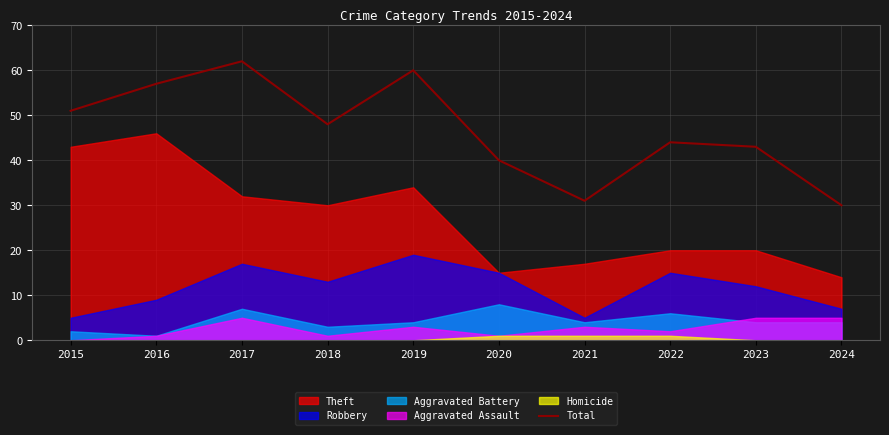

Where is the data nearest to the value 46?

2018